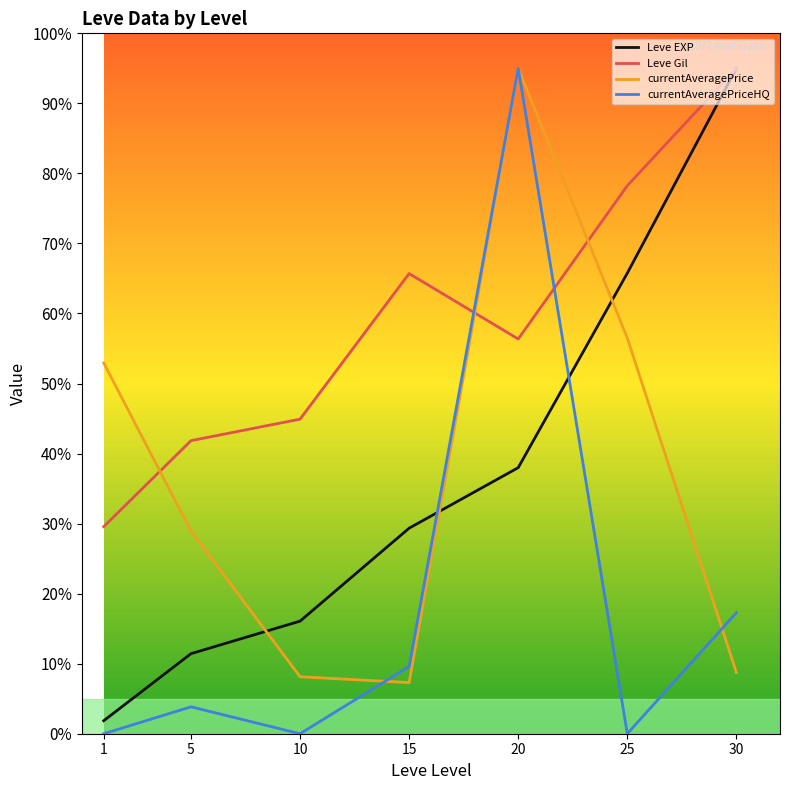

Is it true that Leve EXP equals 60.6 at 20?

False